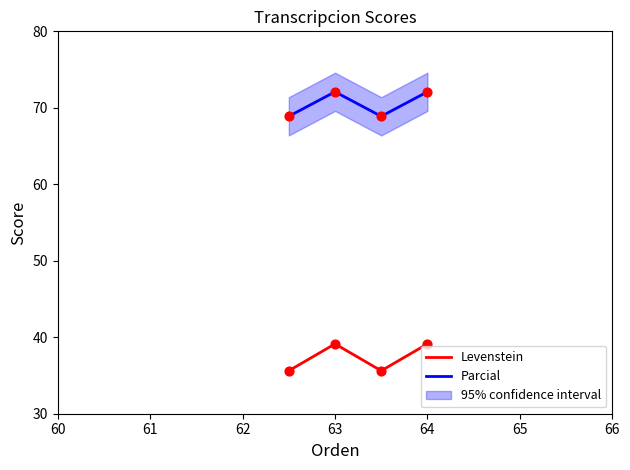

At how many categories does at least one series exceed 44?

4